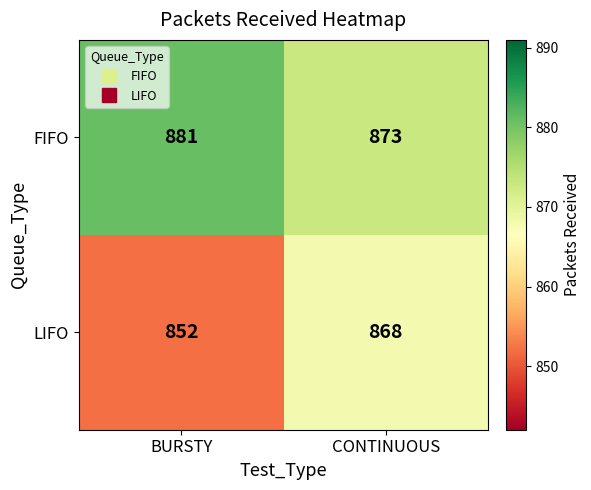

The FIFO series shows 1336 at BURSTY. True or false?

False